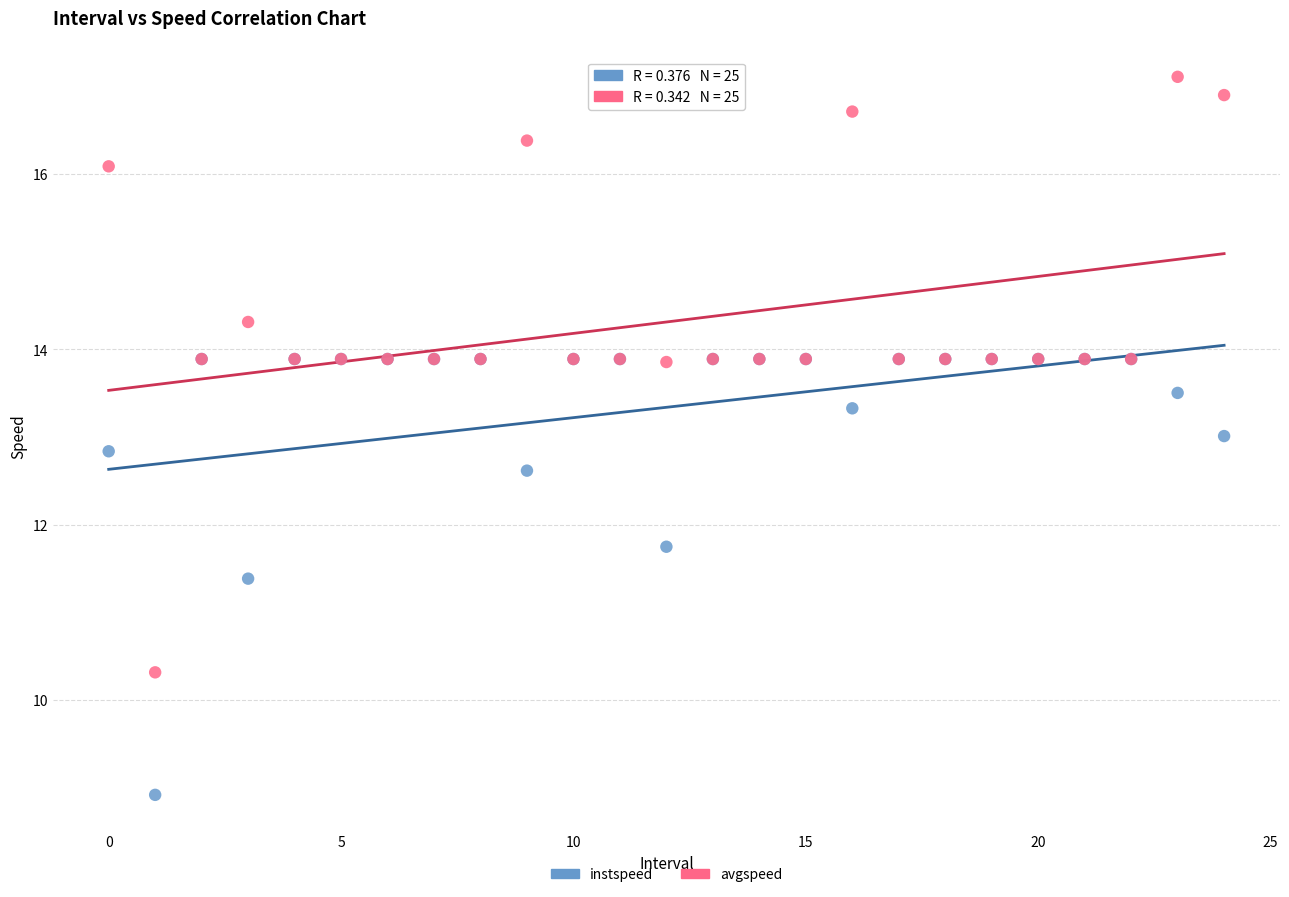

What are all the series names shown in the legend?

instspeed, avgspeed